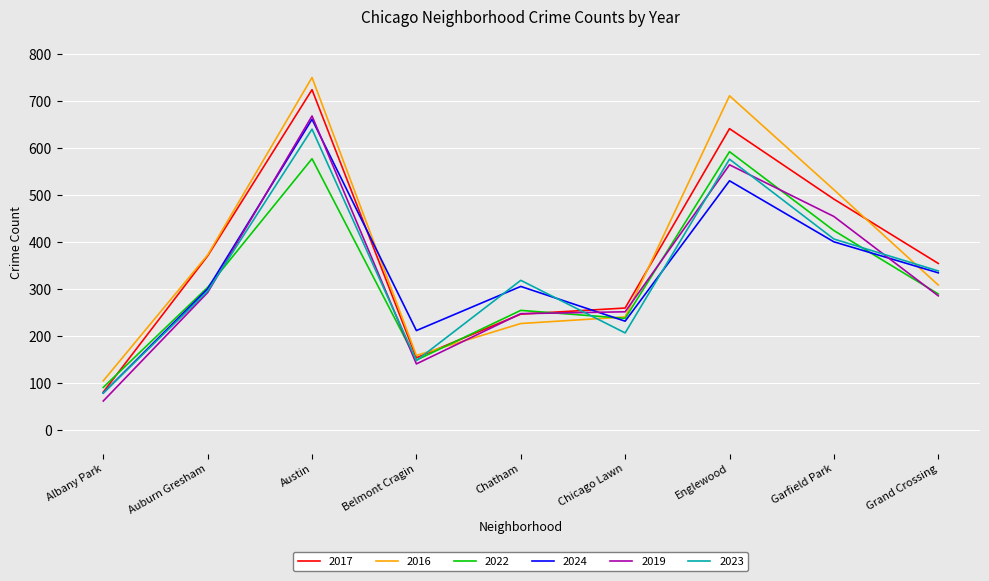

List the labels in order of 2023 value, largest first.

Austin, Englewood, Garfield Park, Grand Crossing, Chatham, Auburn Gresham, Chicago Lawn, Belmont Cragin, Albany Park